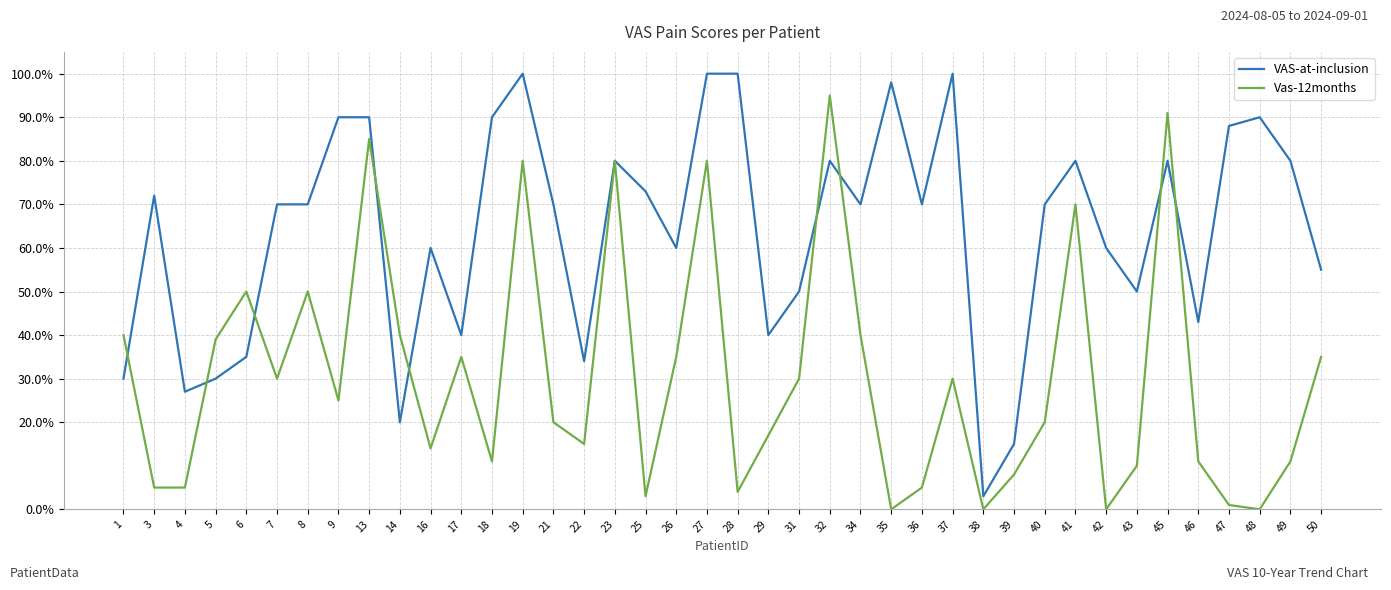

Does the chart display data point markers on the line(s)?

No